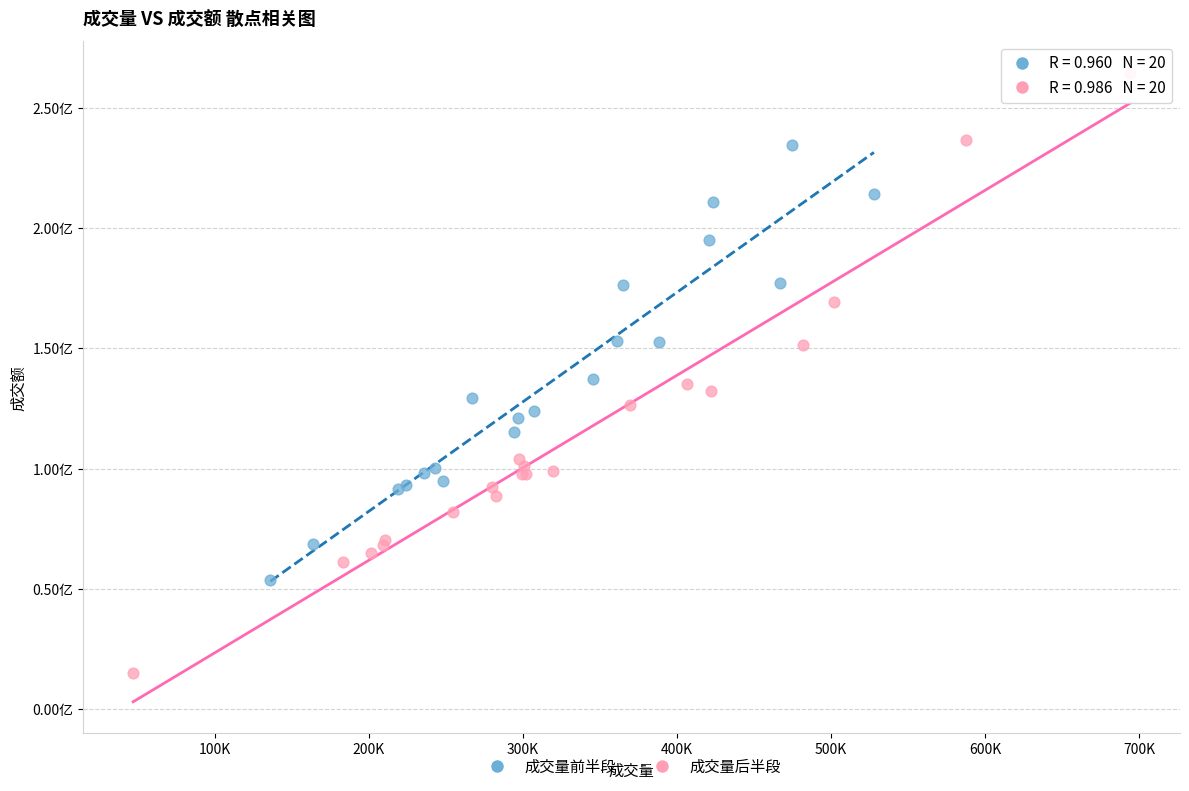

Which series has the widest spread of Y values?

成交量后半段